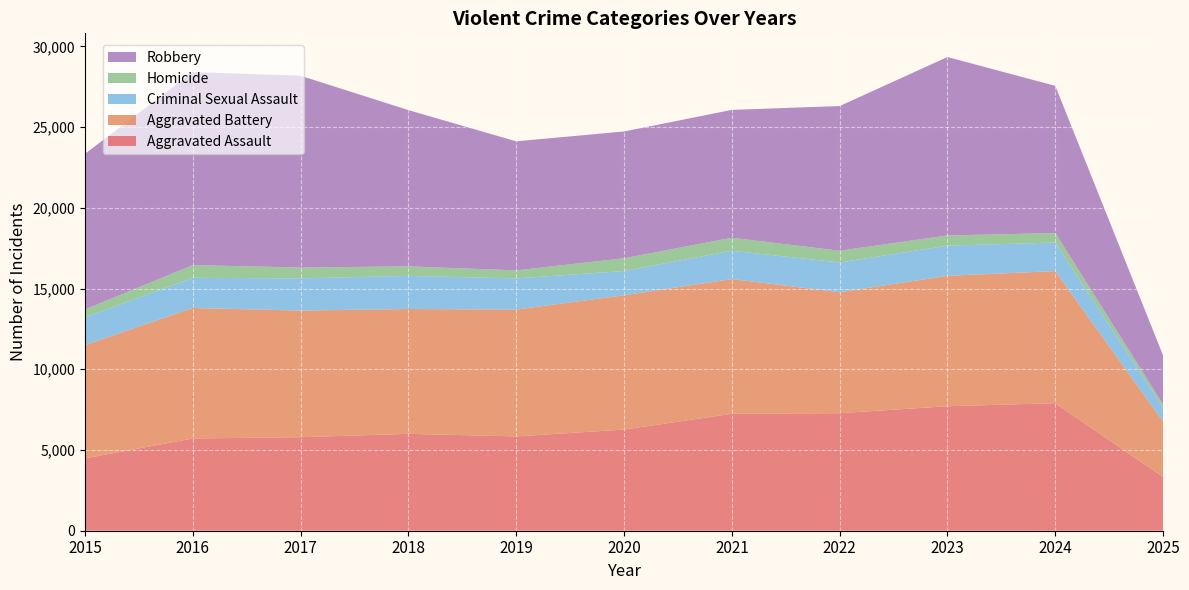

Reading left to right, list all the values displayed in this chart.

Aggravated Assault: 2015=4480	2016=5713	2017=5793	2018=6002	2019=5841	2020=6265	2021=7242	2022=7281	2023=7712	2024=7901	2025=3322
Aggravated Battery: 2015=7018	2016=8085	2017=7845	2018=7734	2019=7858	2020=8320	2021=8346	2022=7495	2023=8079	2024=8183	2025=3437
Criminal Sexual Assault: 2015=1712	2016=1868	2017=1993	2018=2051	2019=1929	2020=1504	2021=1754	2022=1839	2023=1868	2024=1767	2025=863
Homicide: 2015=496	2016=786	2017=672	2018=588	2019=499	2020=787	2021=806	2022=728	2023=632	2024=587	2025=198
Robbery: 2015=9638	2016=11960	2017=11881	2018=9681	2019=7995	2020=7855	2021=7920	2022=8964	2023=11052	2024=9119	2025=3030